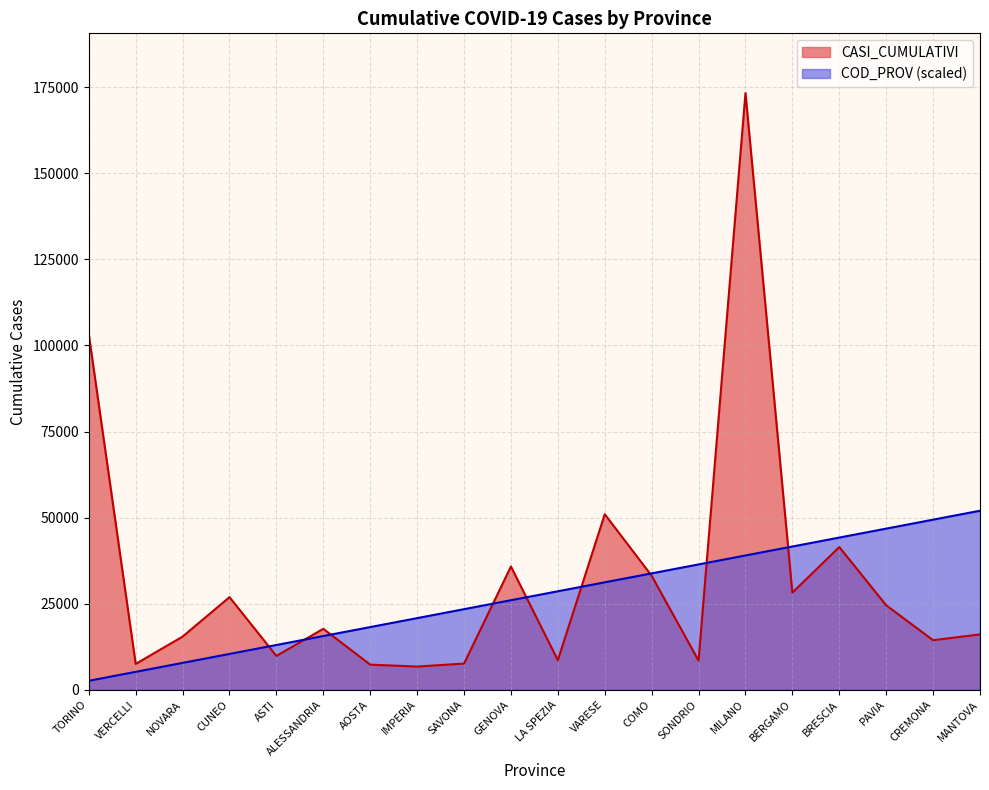

What is the value of the COD_PROV point at the 15th from the left?

38998.8